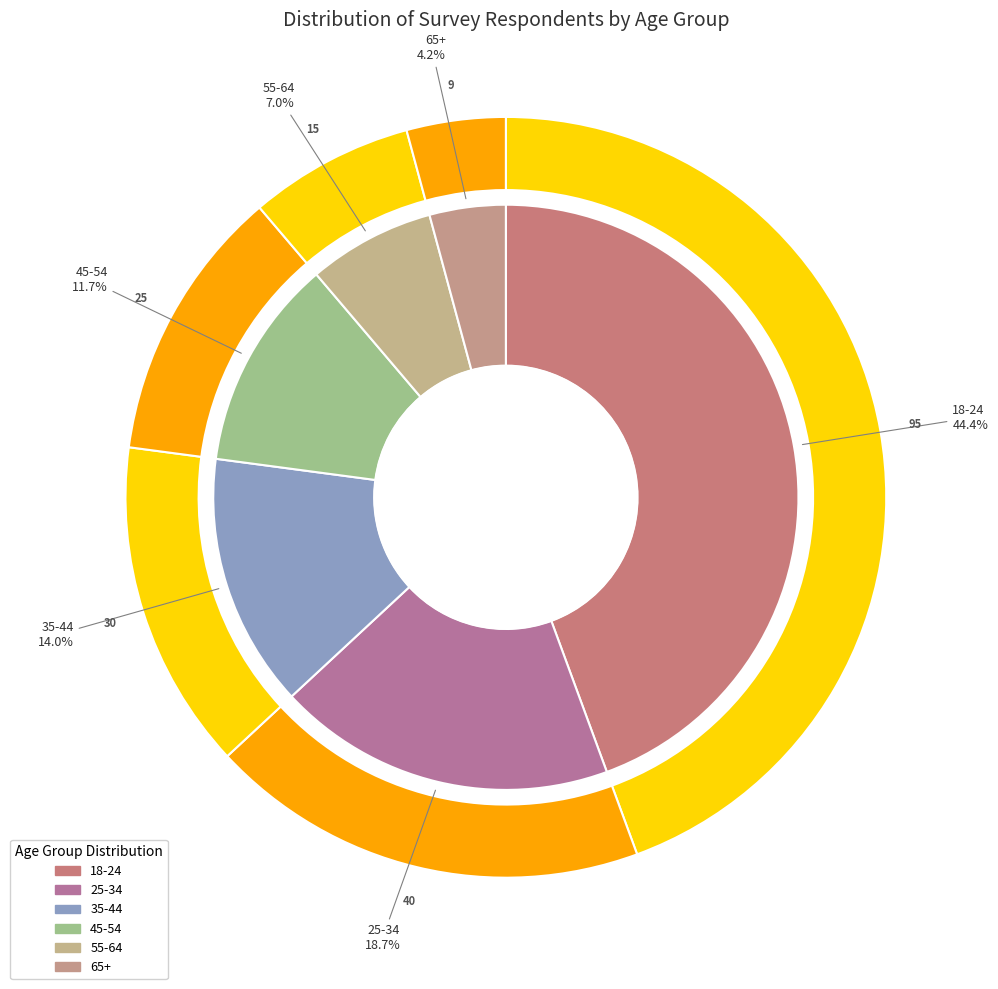

Count the number of slices in the pie.

6